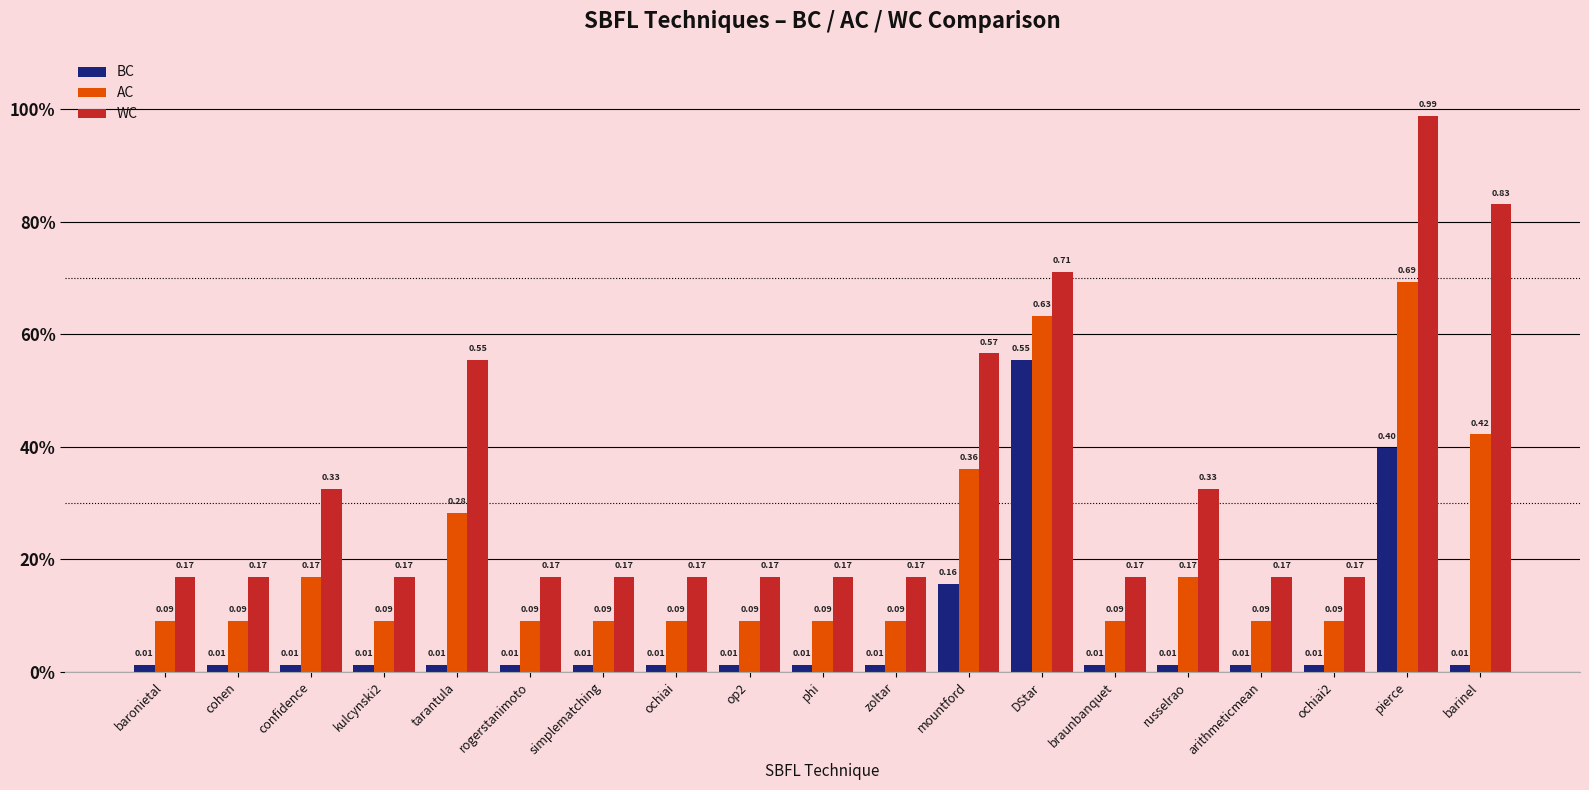

What are all the series names shown in the legend?

BC, AC, WC